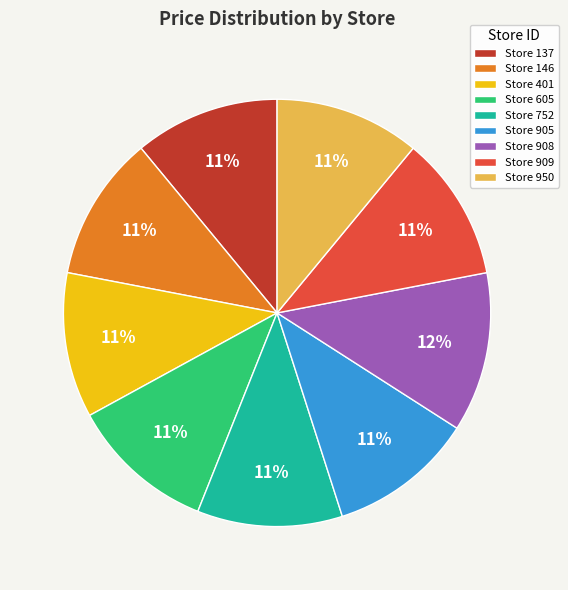

Is the sum of Store 752 and Store 950 greater than half?

No